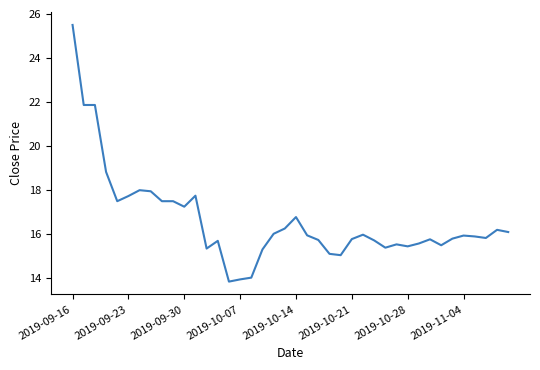

What is the greatest value displayed?

25.5